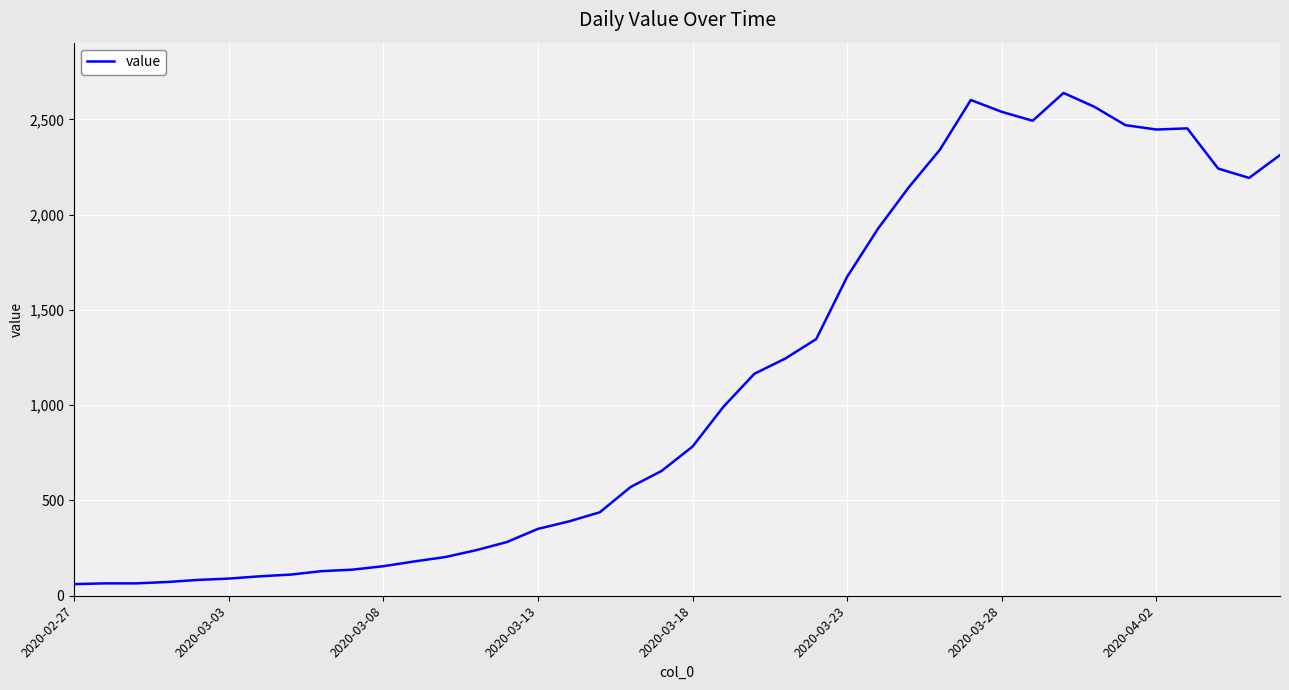

What is the difference between the maximum and minimum values?

2578